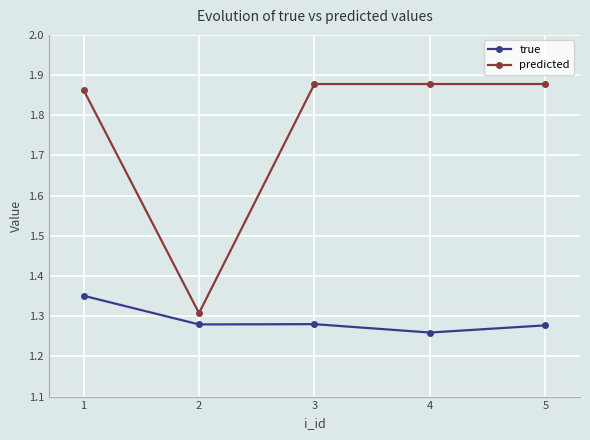

How many true values are between 1 and 2?

5